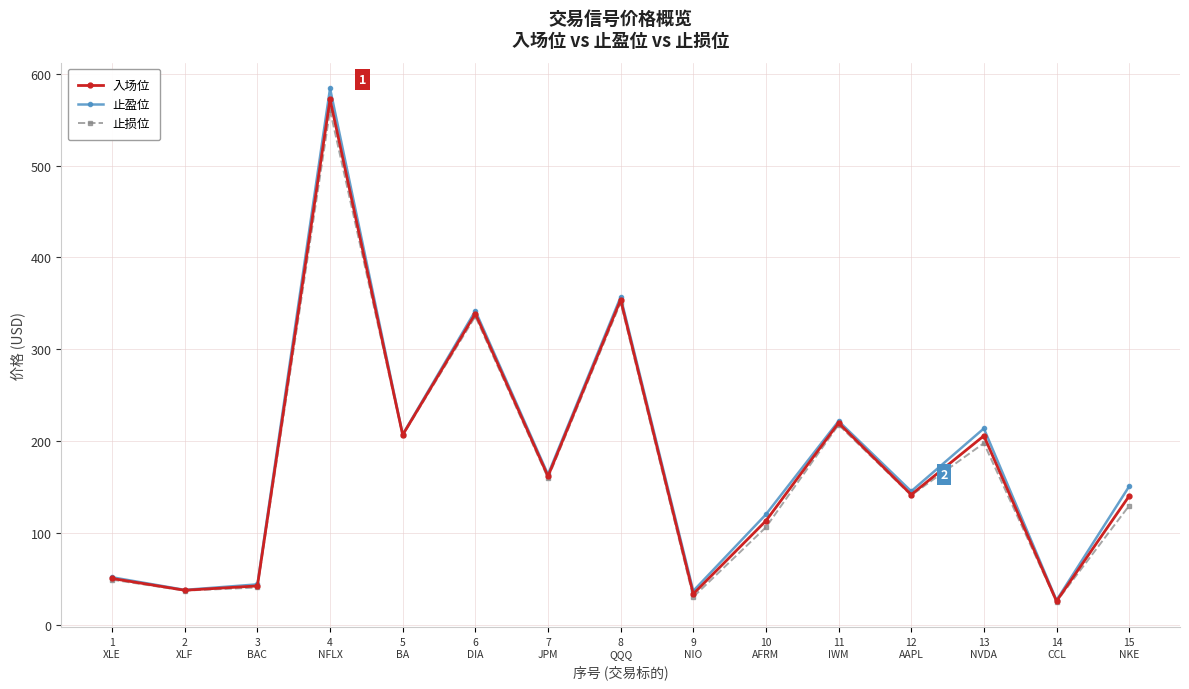

What is the smallest value displayed?

25.6